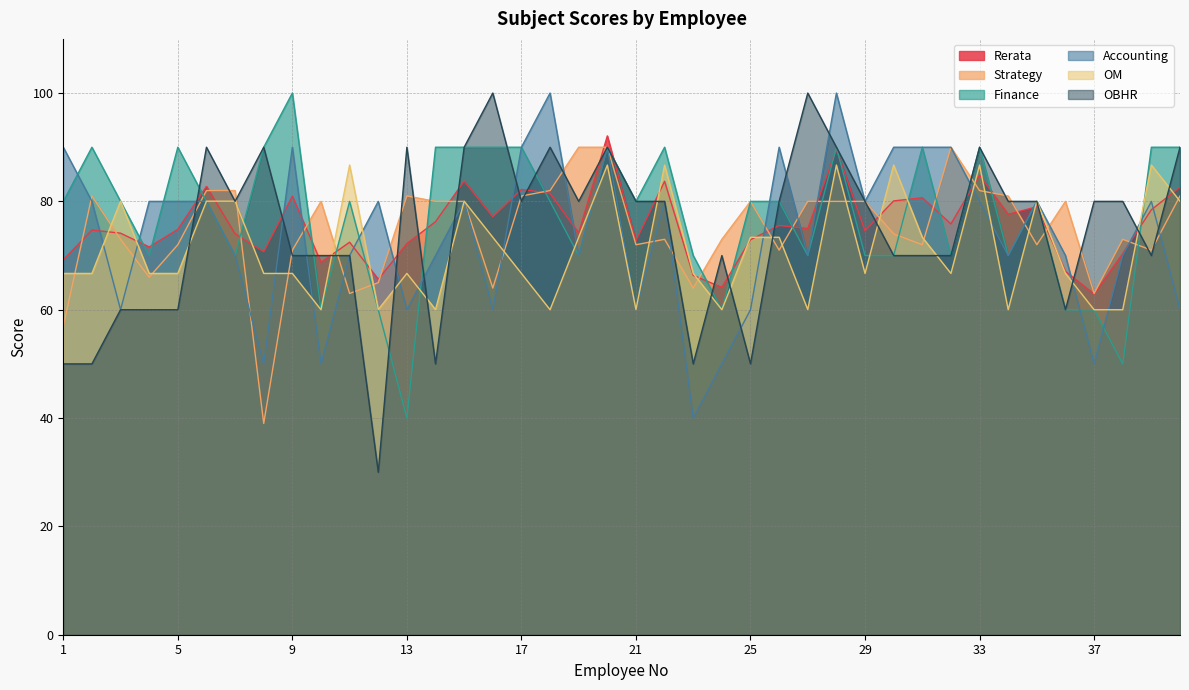

Which series has the widest spread of values?

OBHR